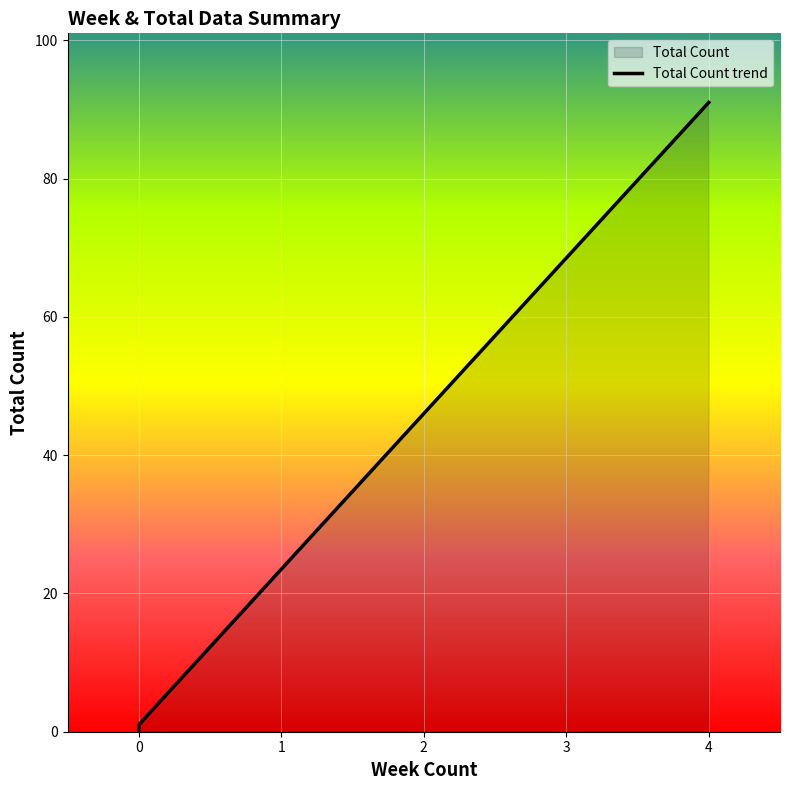

At which label does the data first exceed 1?

4